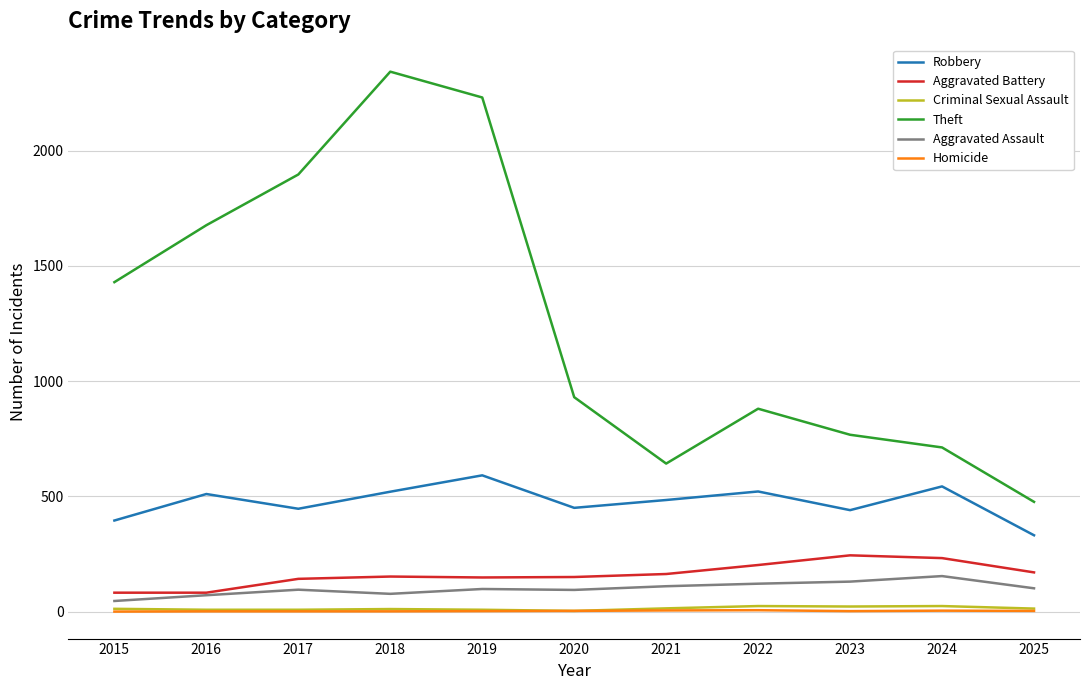

Which series has the largest range (max minus min)?

Theft